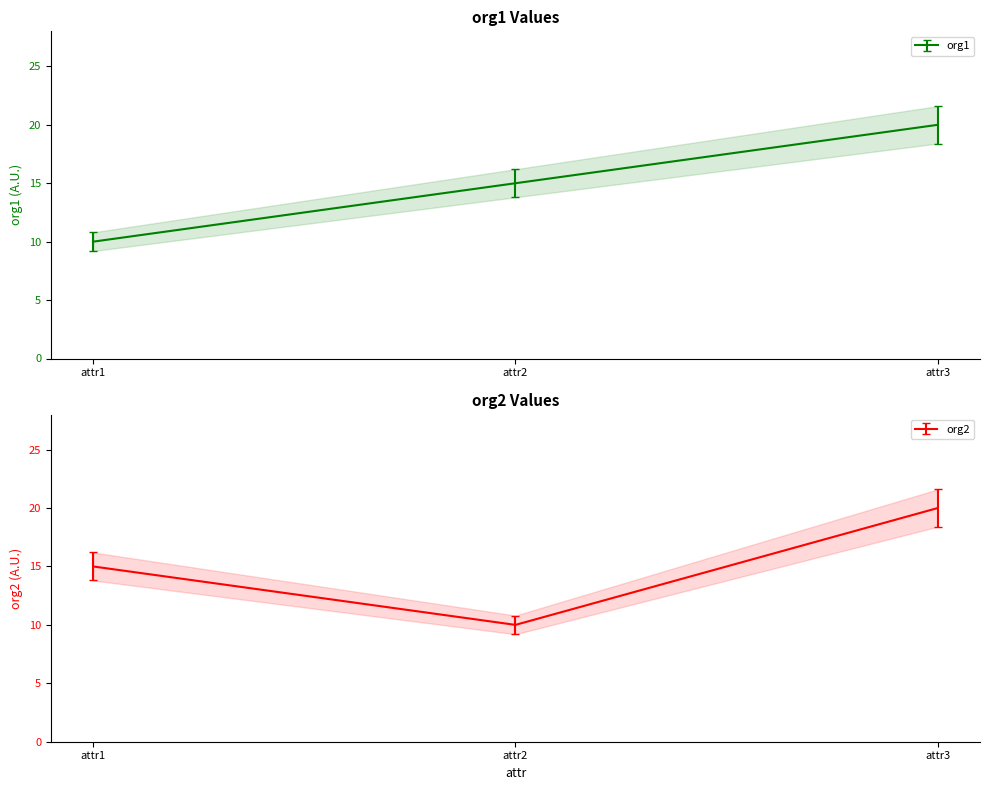

True or false: org2 has a value of 2.2 at attr2.

False